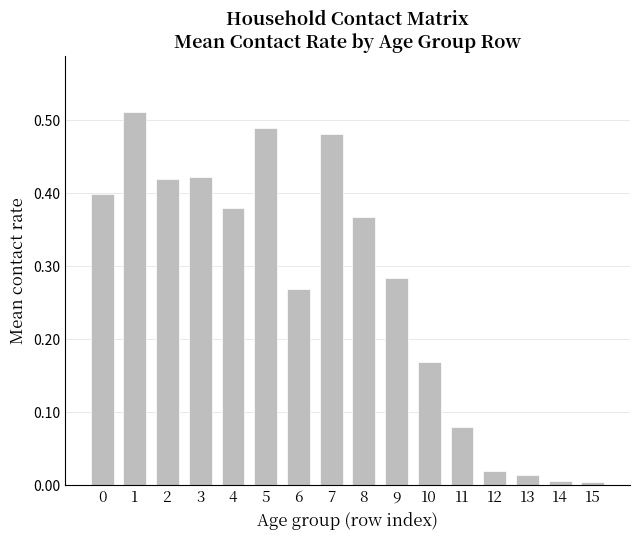

The chart shows a value of 0.4 at 0. True or false?

True